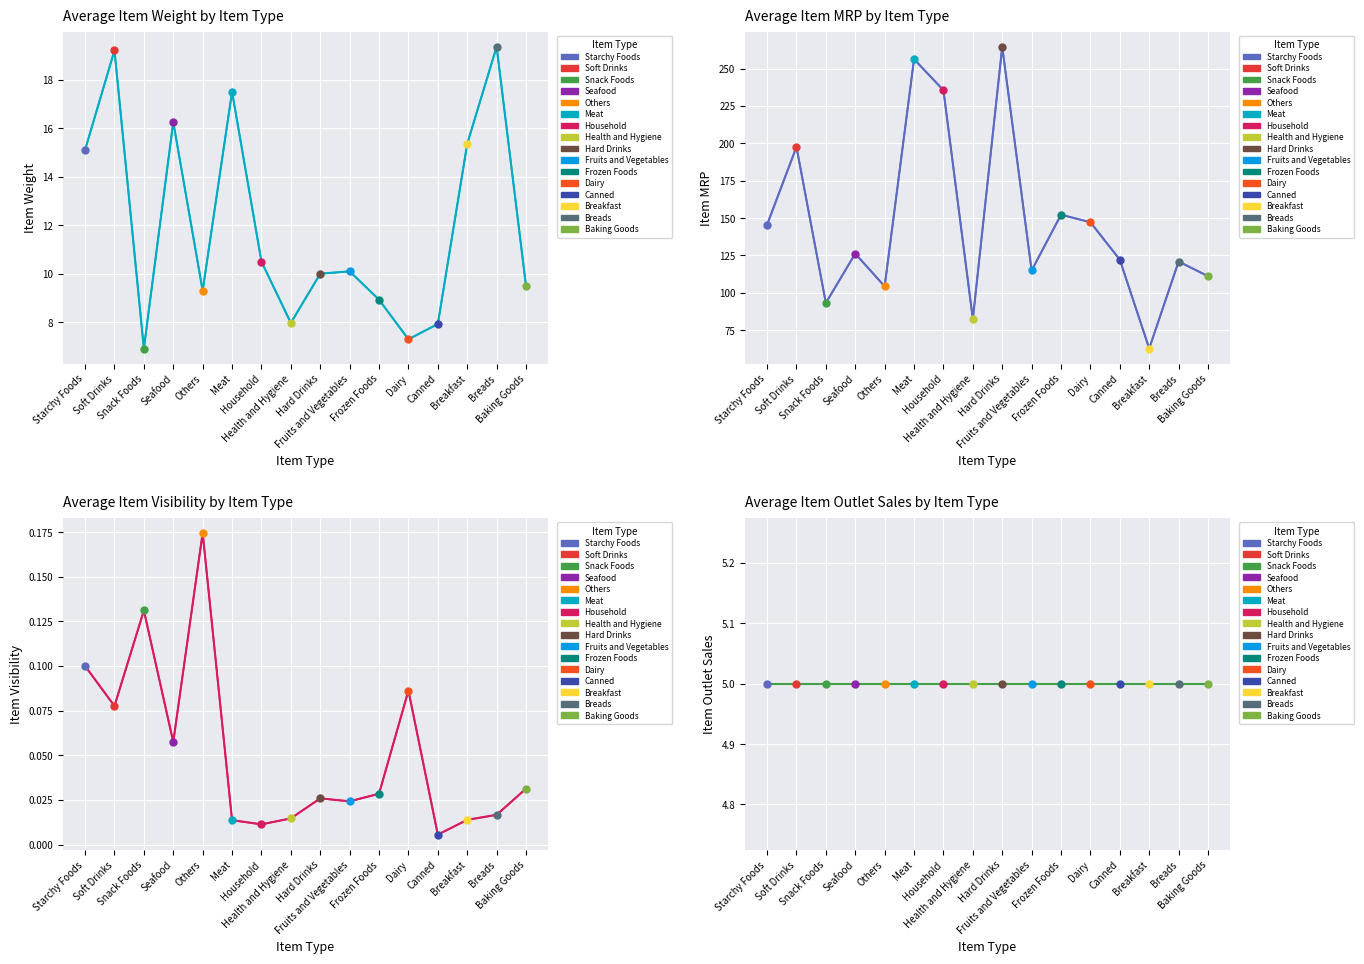

What is the difference between the Item_Visibility values at Baking Goods and Others?

0.1